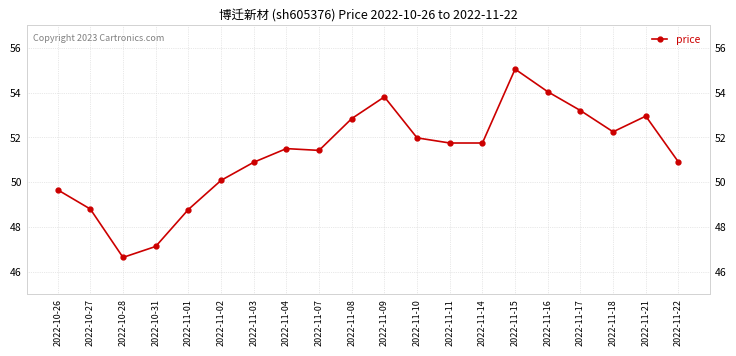

Reading left to right, list all the values displayed in this chart.

2022-10-26=49.7	2022-10-27=48.8	2022-10-28=46.6	2022-10-31=47.1	2022-11-01=48.8	2022-11-02=50.1	2022-11-03=50.9	2022-11-04=51.5	2022-11-07=51.4	2022-11-08=52.8	2022-11-09=53.8	2022-11-10=52.0	2022-11-11=51.8	2022-11-14=51.8	2022-11-15=55.0	2022-11-16=54.0	2022-11-17=53.2	2022-11-18=52.2	2022-11-21=53.0	2022-11-22=50.9